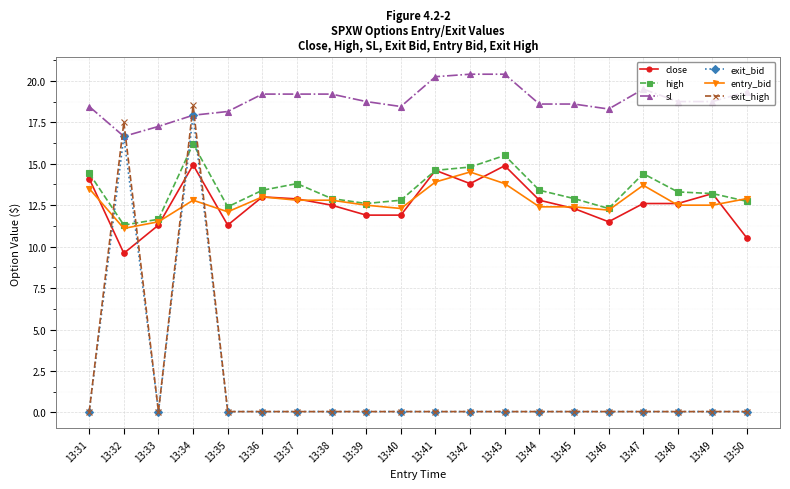

Where is the first local maximum for high?

13:34